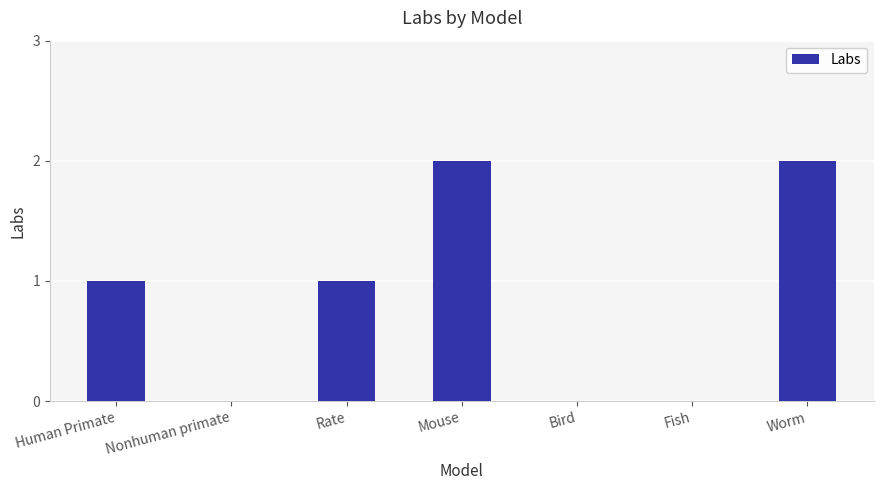

Read the value at Mouse.

2